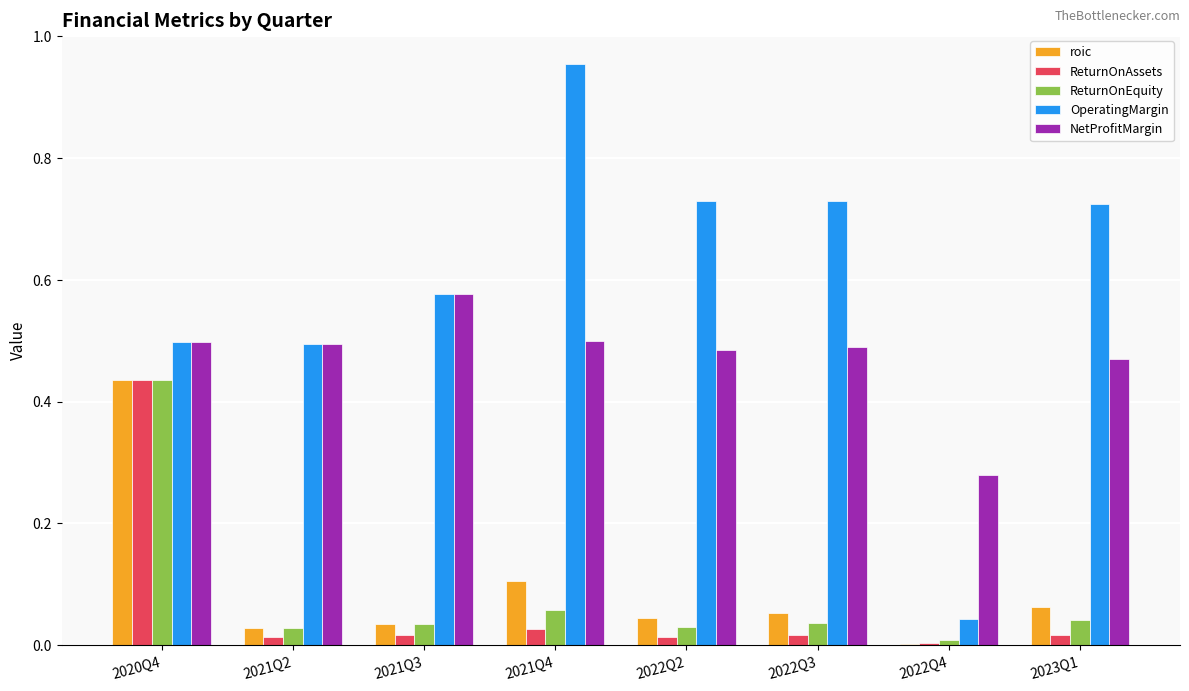

At which label is ReturnOnEquity closest to 0?

2022Q4